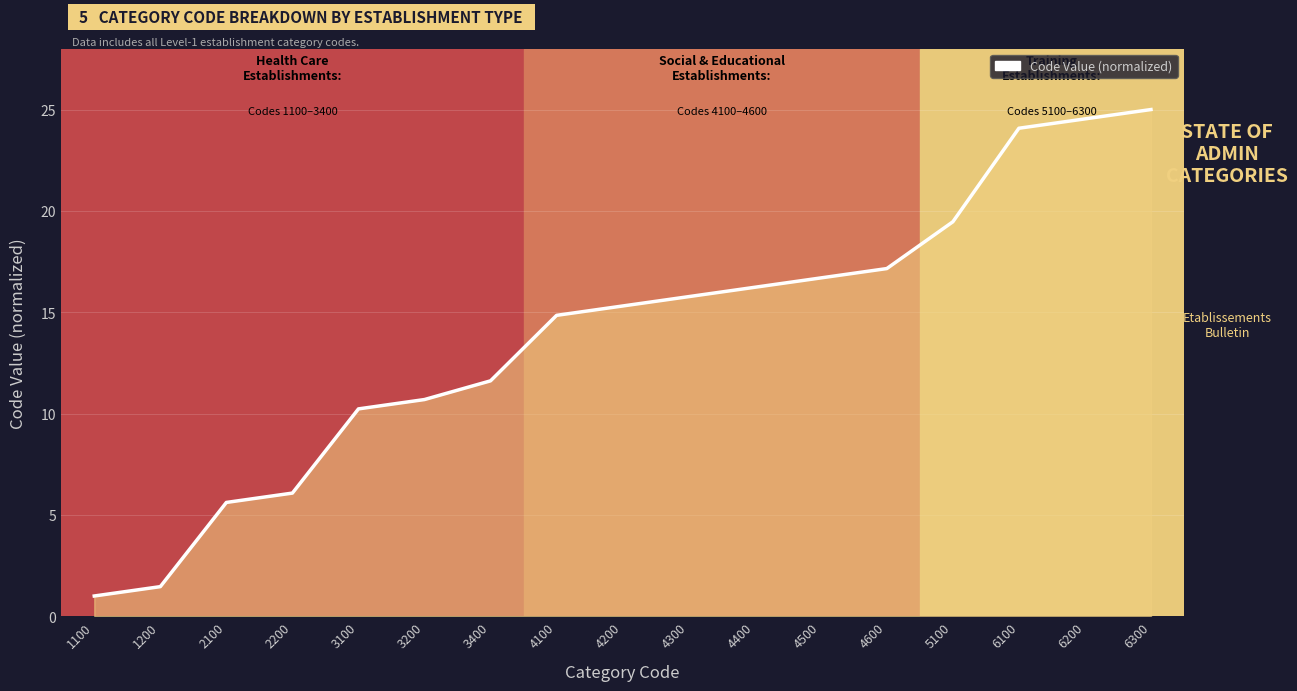

Approximately how many times larger is the value at 3200 compared to 2100?

1.9